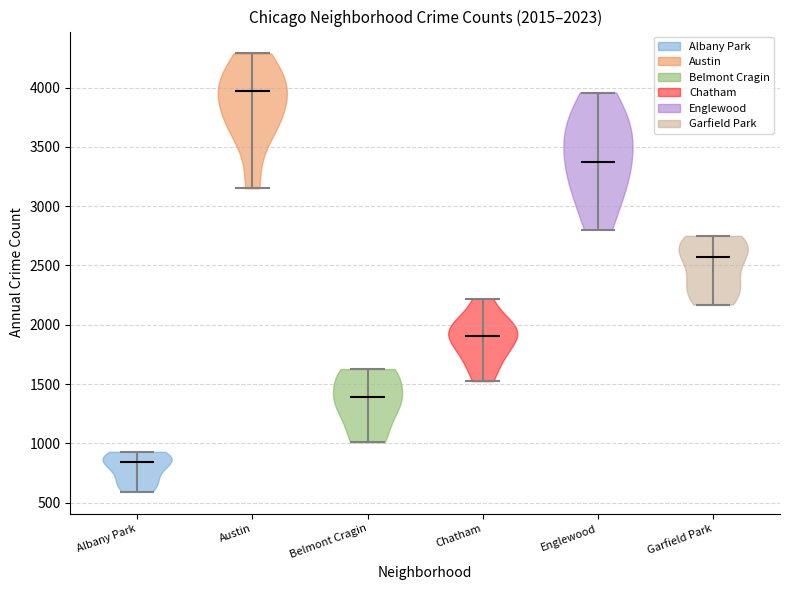

What is the highest point the violin for Austin reaches on the y-axis? The values are not printed on the chart, so give them approximately, as read against the axis.

4300